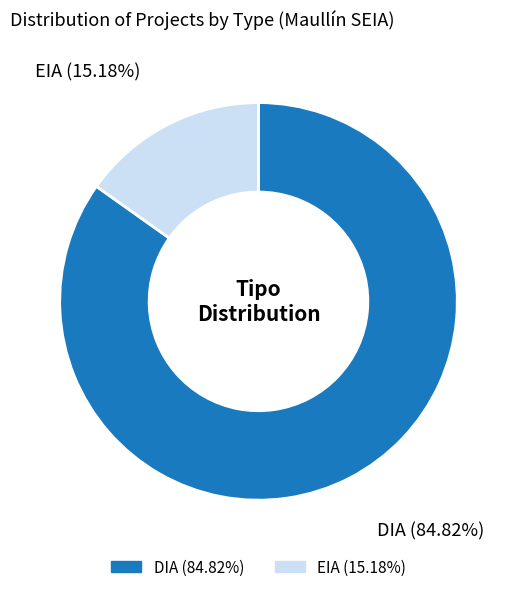

Rank the categories by value from highest to lowest.

DIA, EIA